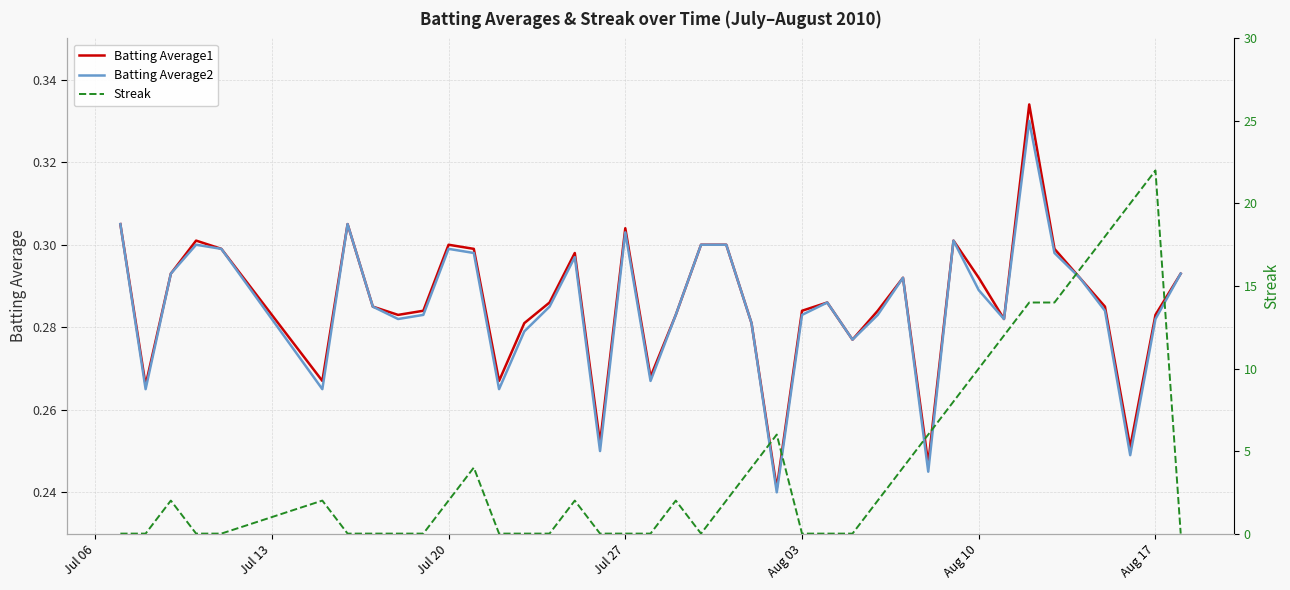

How many lines are shown in the chart?

3